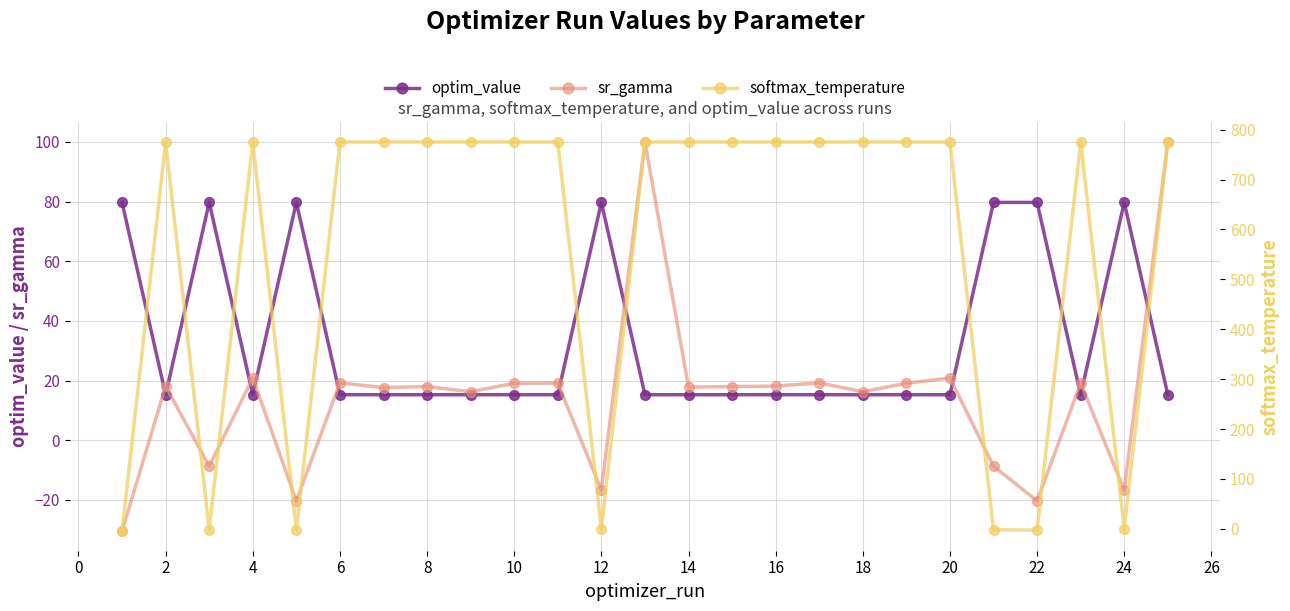

How many interior local valleys does the sr_gamma series have?

9